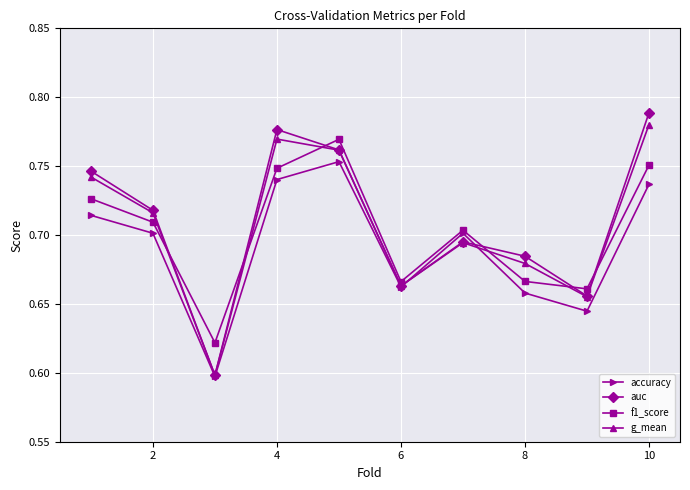

True or false: f1_score has more than 1 points higher than both neighbors.

True